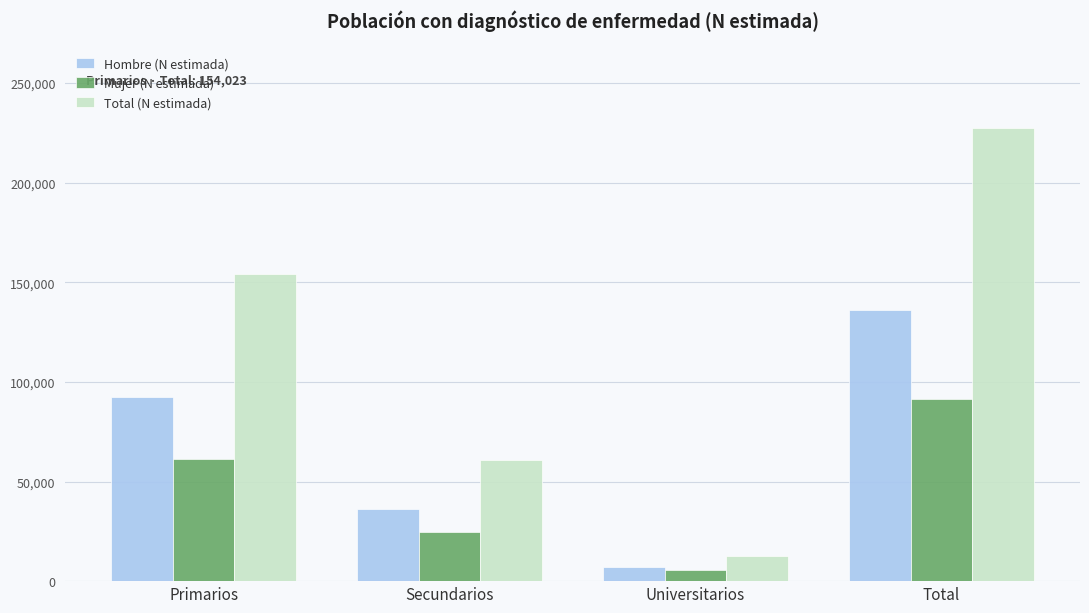

Does the chart contain any negative values?

No